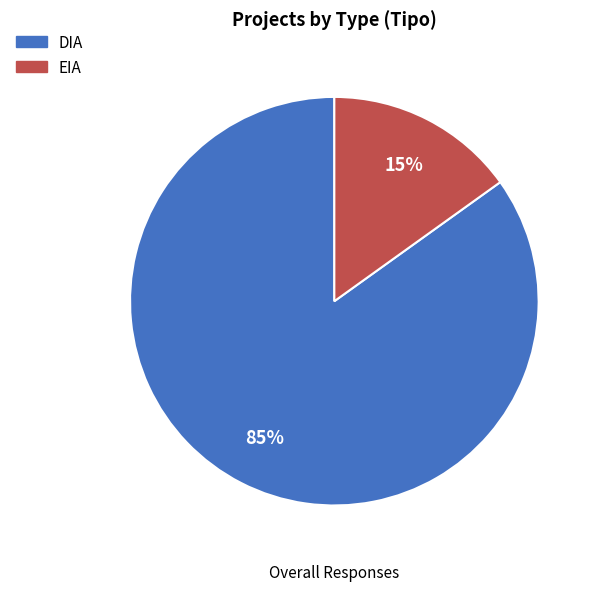

To the nearest percent, what is the combined percentage of EIA and DIA?

100%